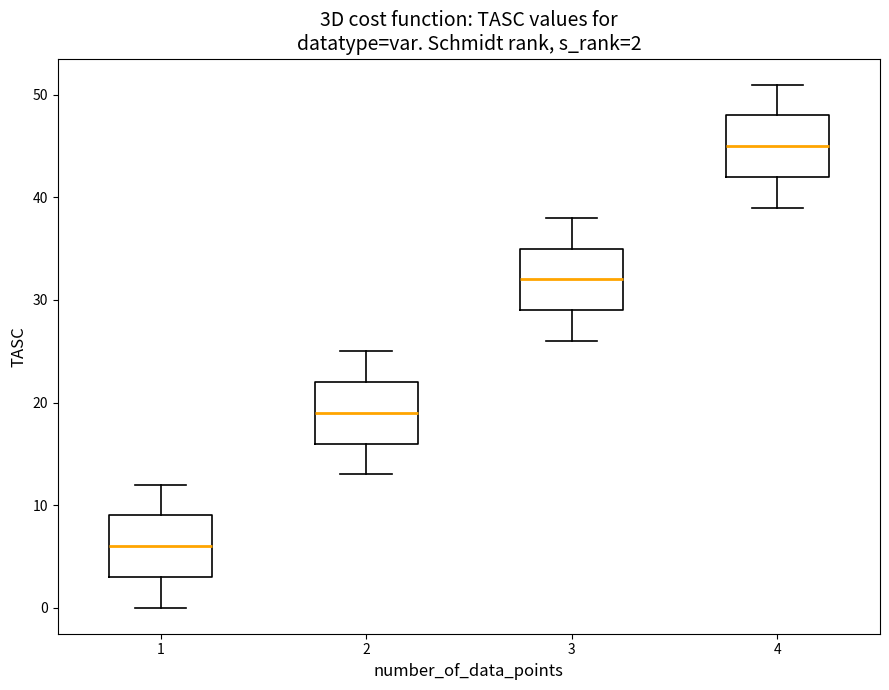

Which box has the lowest median line?

1